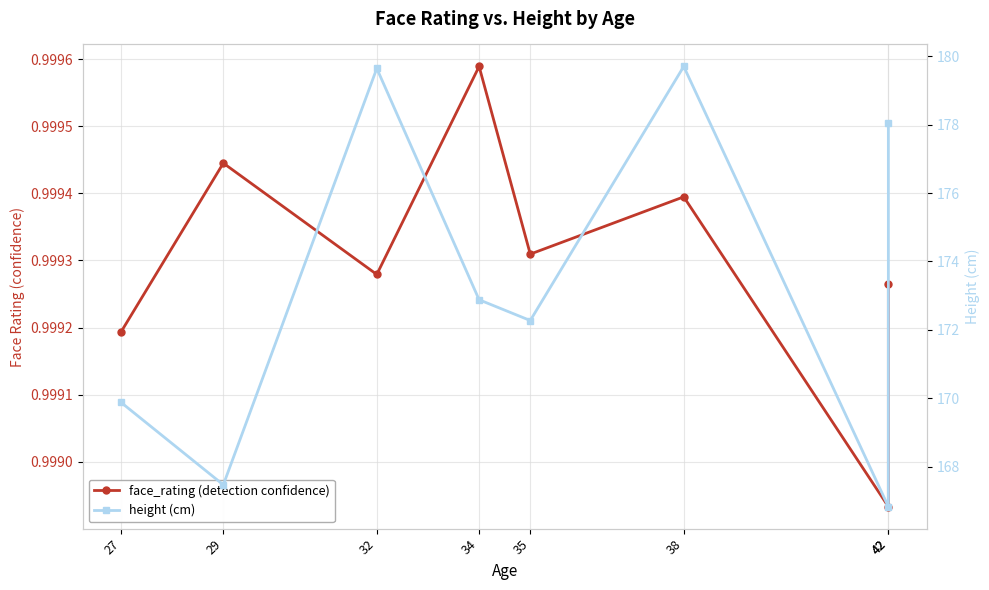

How many interior local valleys does the face_rating (detection confidence) series have?

3